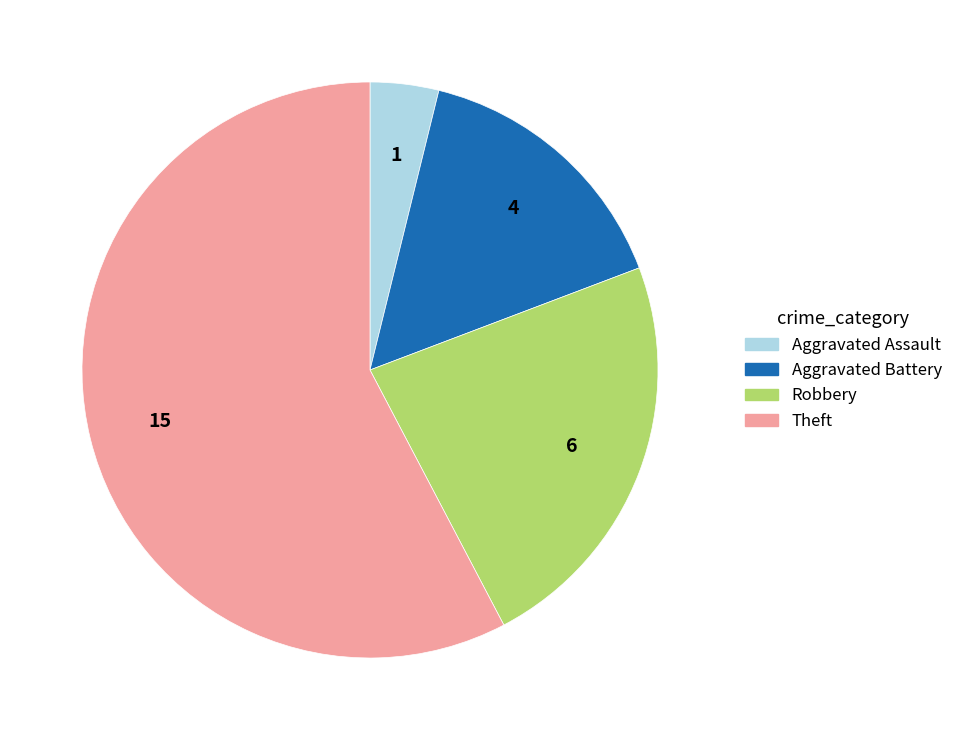

Does any single category account for the majority?

Yes